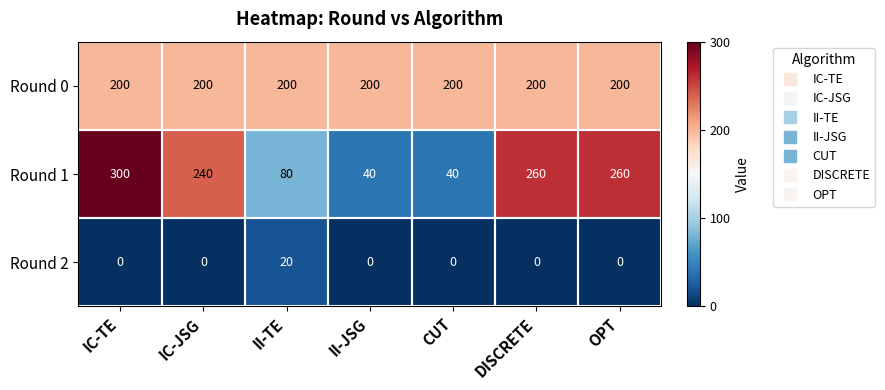

The Round 0 series shows 200 at IC-TE. True or false?

True